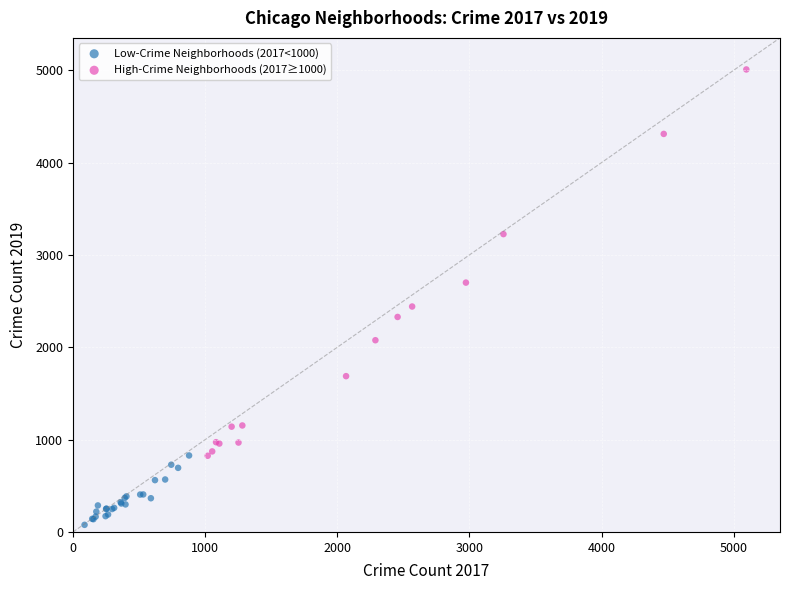

Which series contains the lowest Y value?

Low-Crime Neighborhoods (2017<1000)